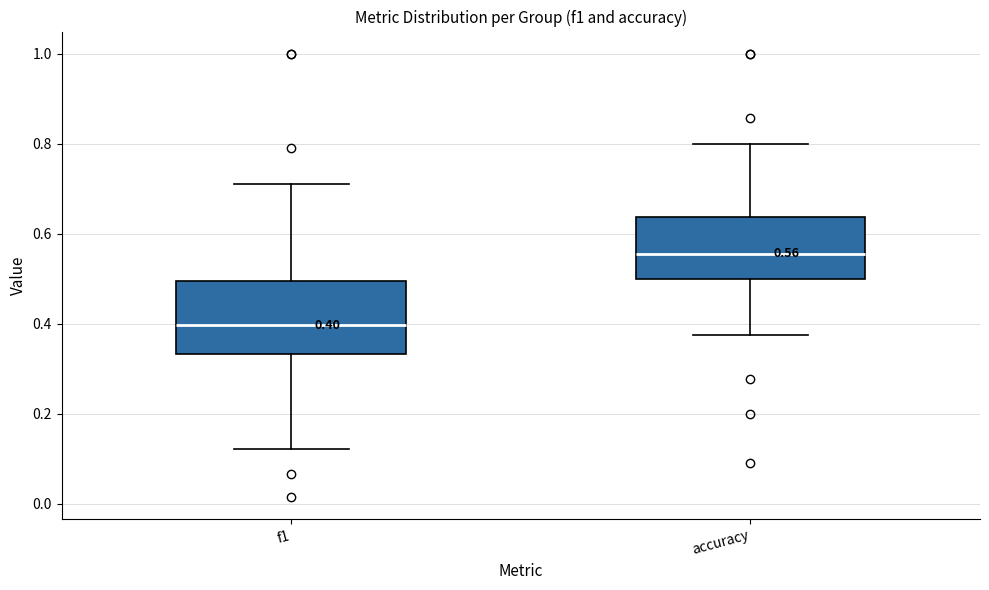

Which box is the tallest, from its lower edge to its upper edge?

f1